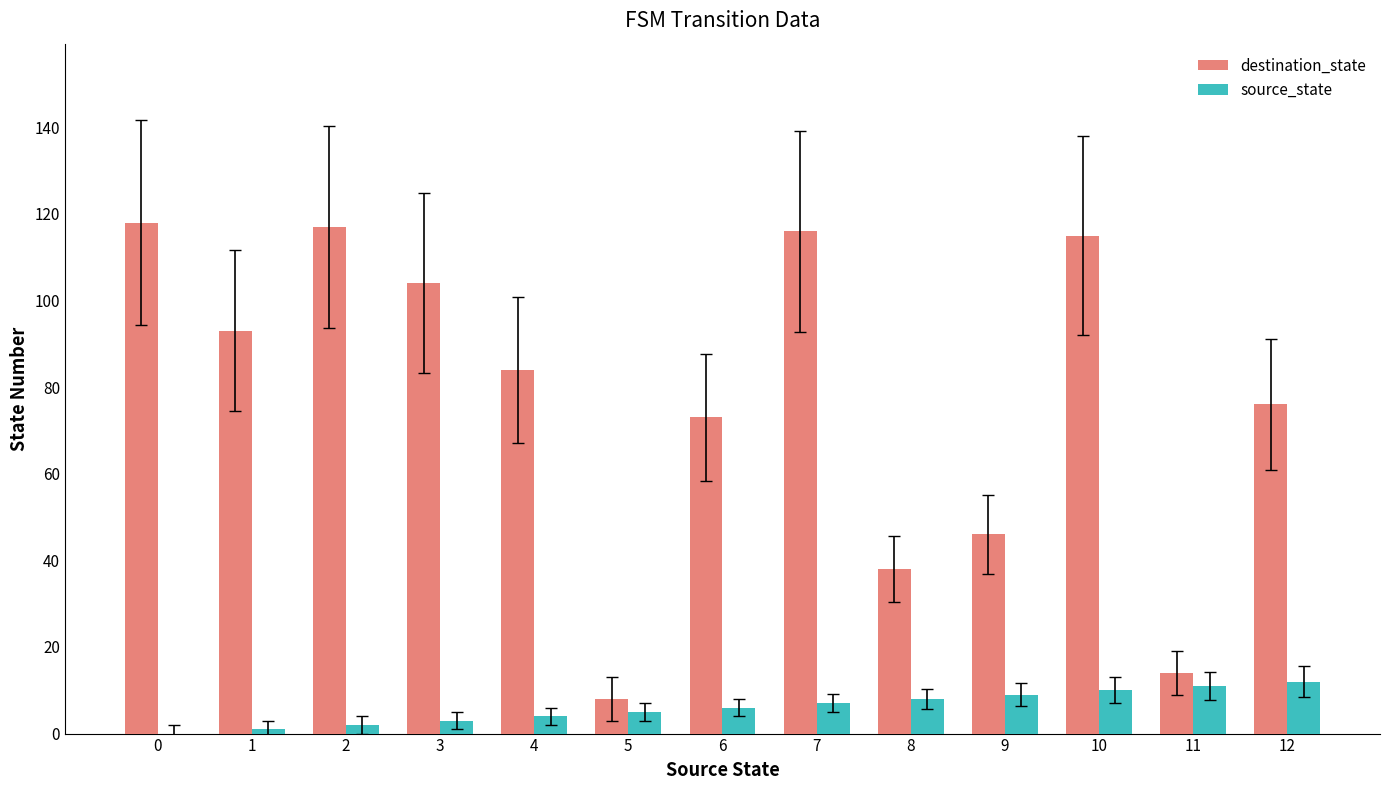

The value of destination_state at 1 is 93. True or false?

True